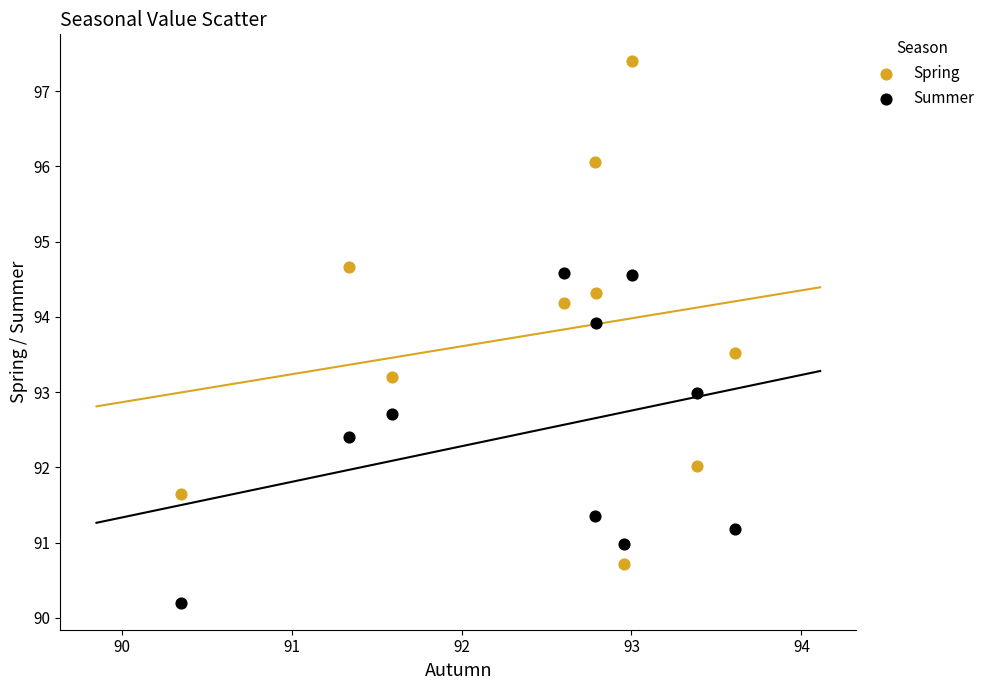

Which series reaches the maximum Y coordinate?

Spring